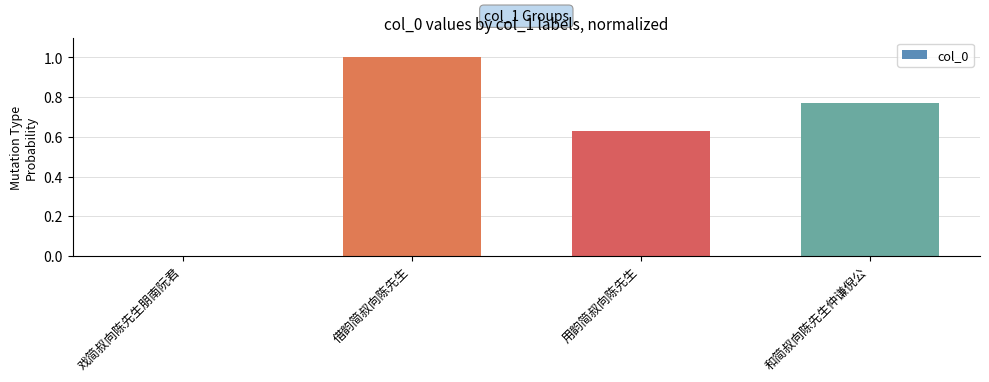

Is it true that the value at 用韵简叔向陈先生 is 1.1?

False